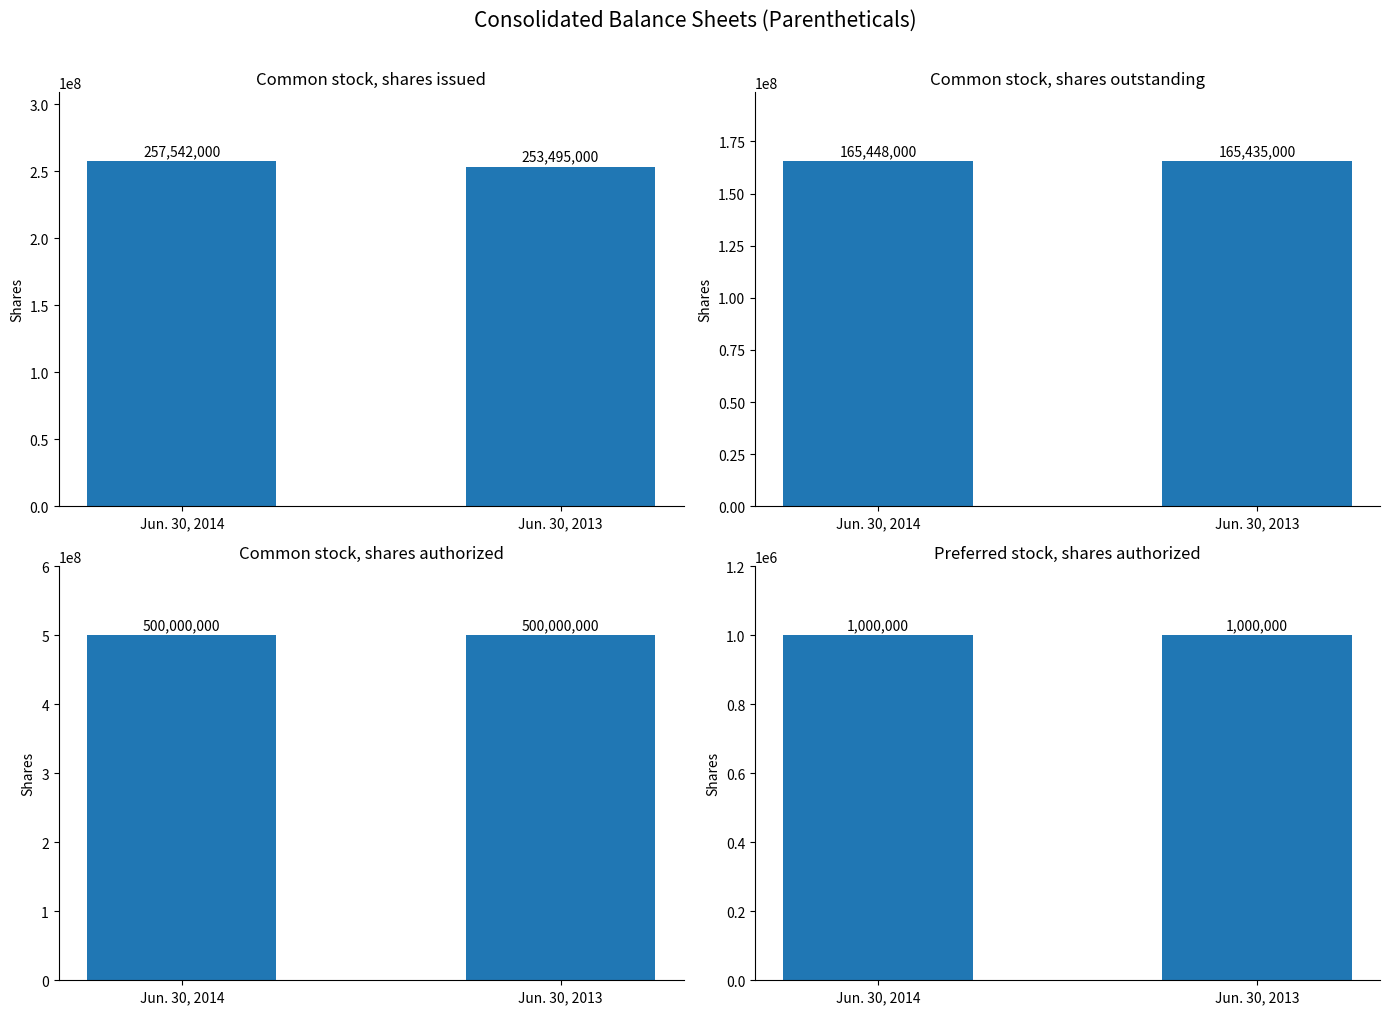

Is the value of Jun. 30, 2014 at Preferred stock, shares authorized greater than the value of Jun. 30, 2013 at Common stock, shares, outstanding?

No